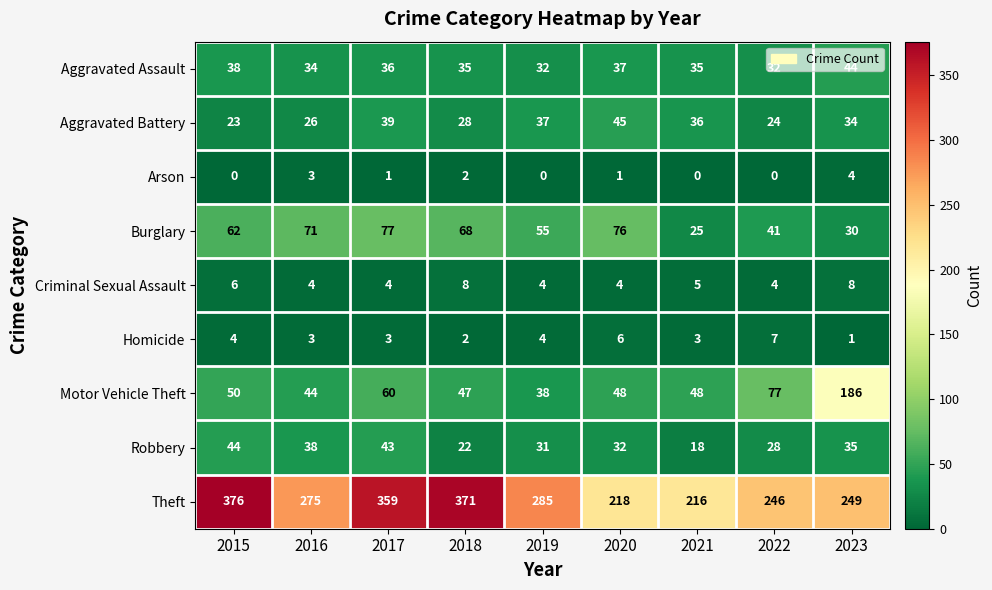

How many positive values does the Arson series have?

5